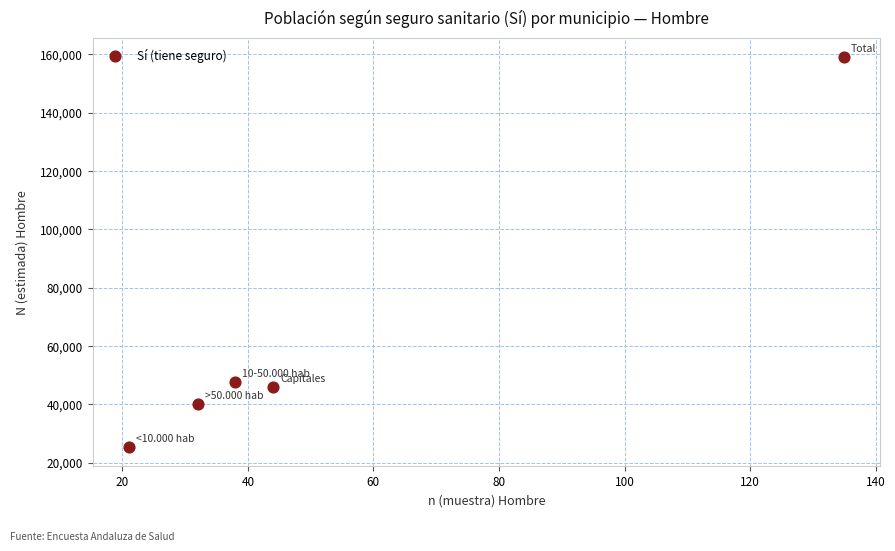

What is the average Y value?

63596